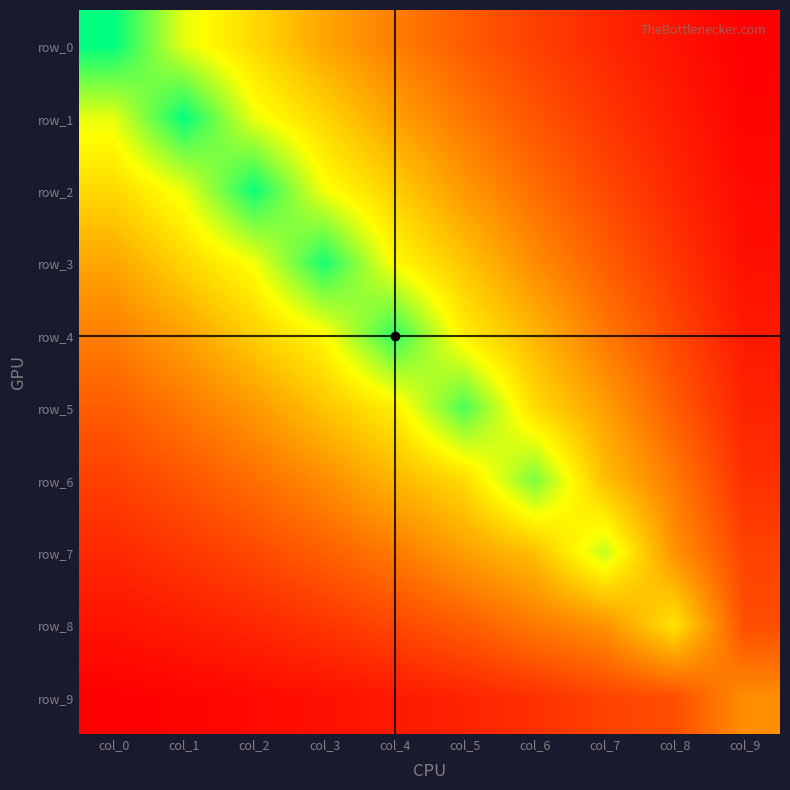

Which series has the widest spread of values?

row_0